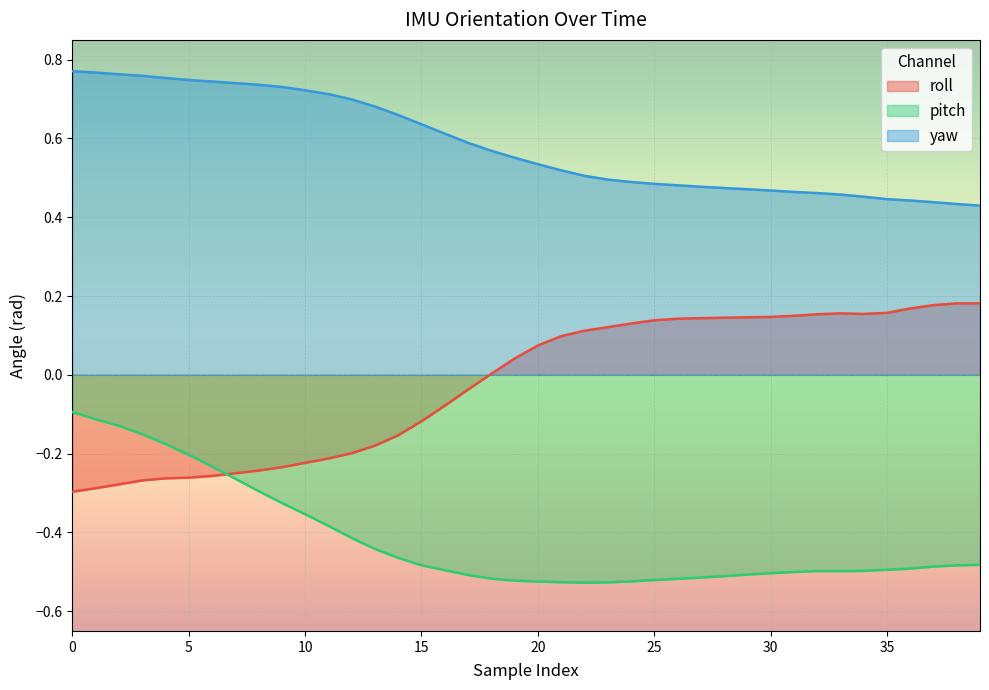

Which category has the lowest value across all series?

22